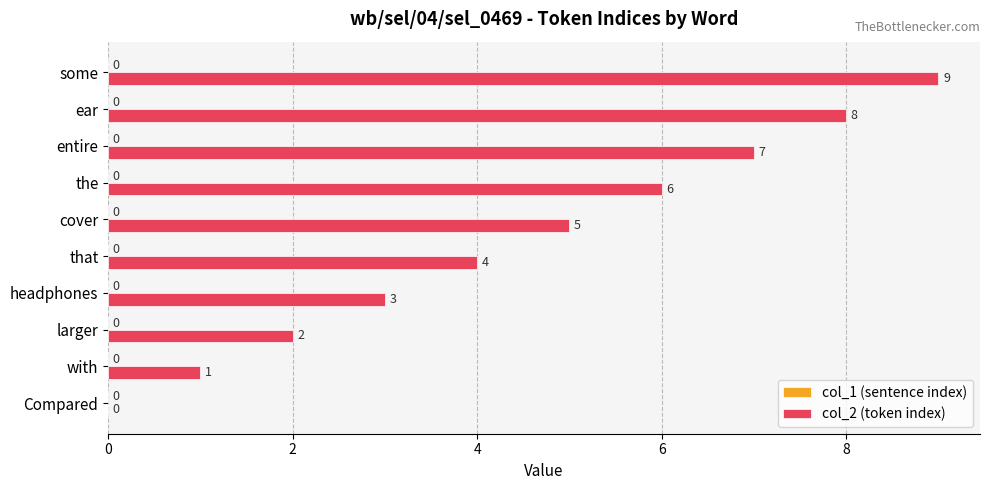

Which label corresponds to the largest value in the chart?

some